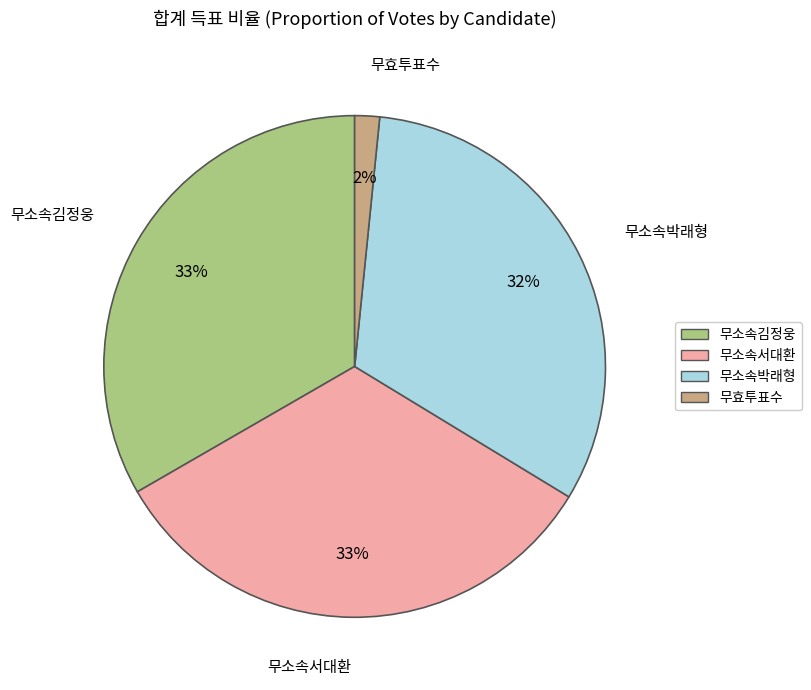

Which slice is the smallest?

무효투표수